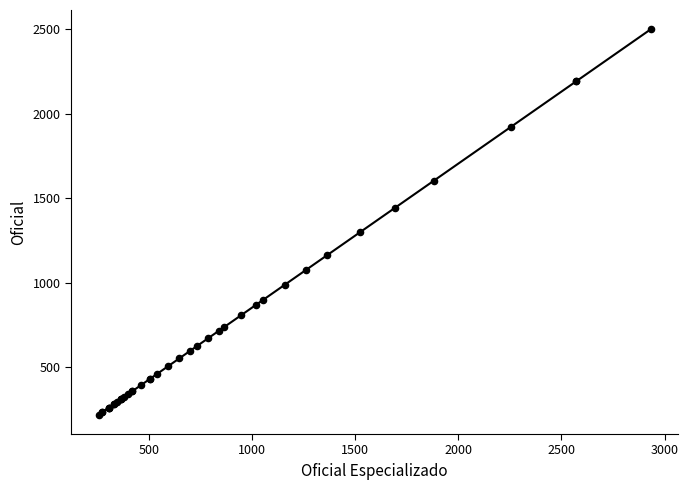

What Y value in the scatter plot is closest to 1358?

1301.0